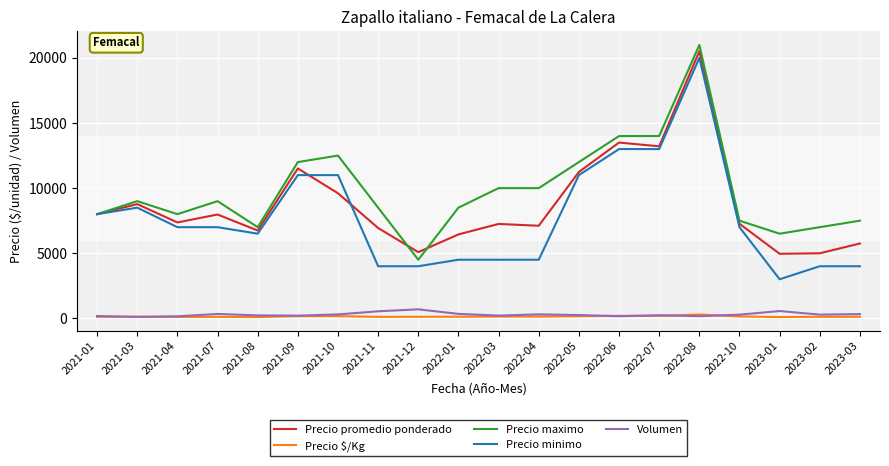

True or false: Precio minimo and Volumen cross at least once.

False